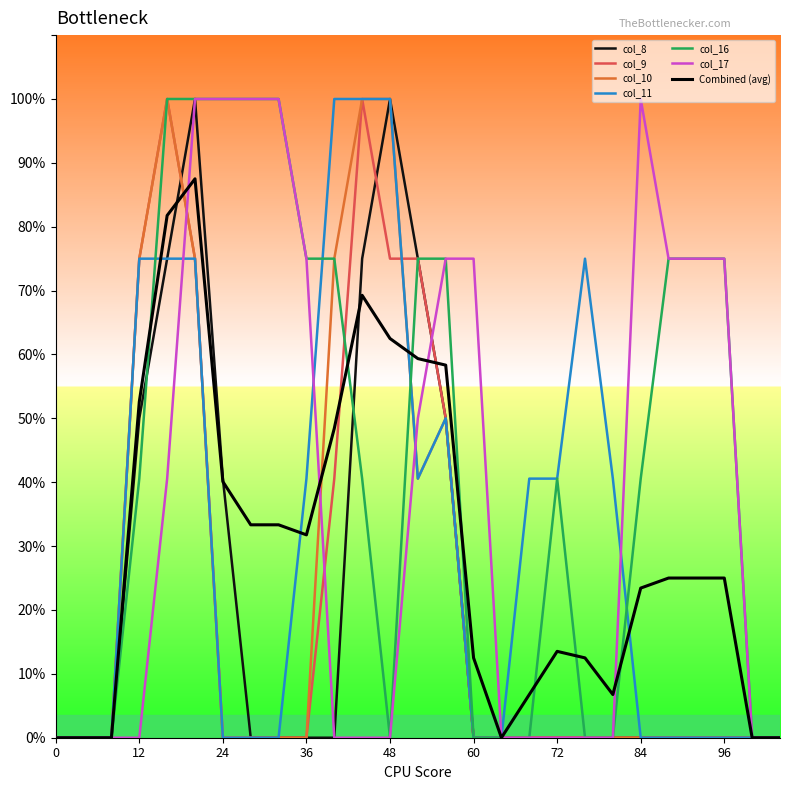

Does the chart have visible grid lines?

No